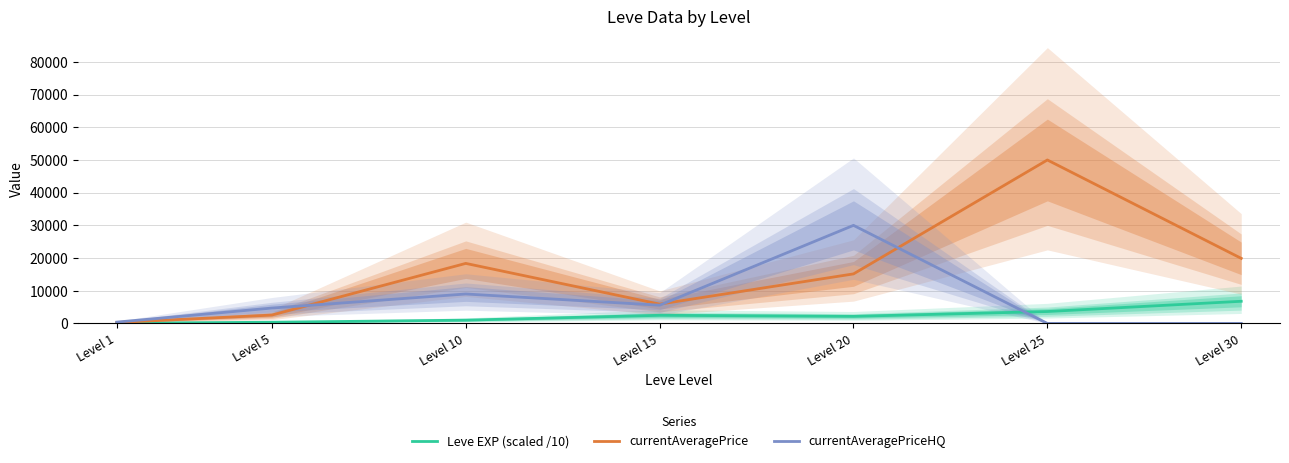

The value of Leve EXP (scaled /10) at Level 15 is 1579.8. True or false?

False